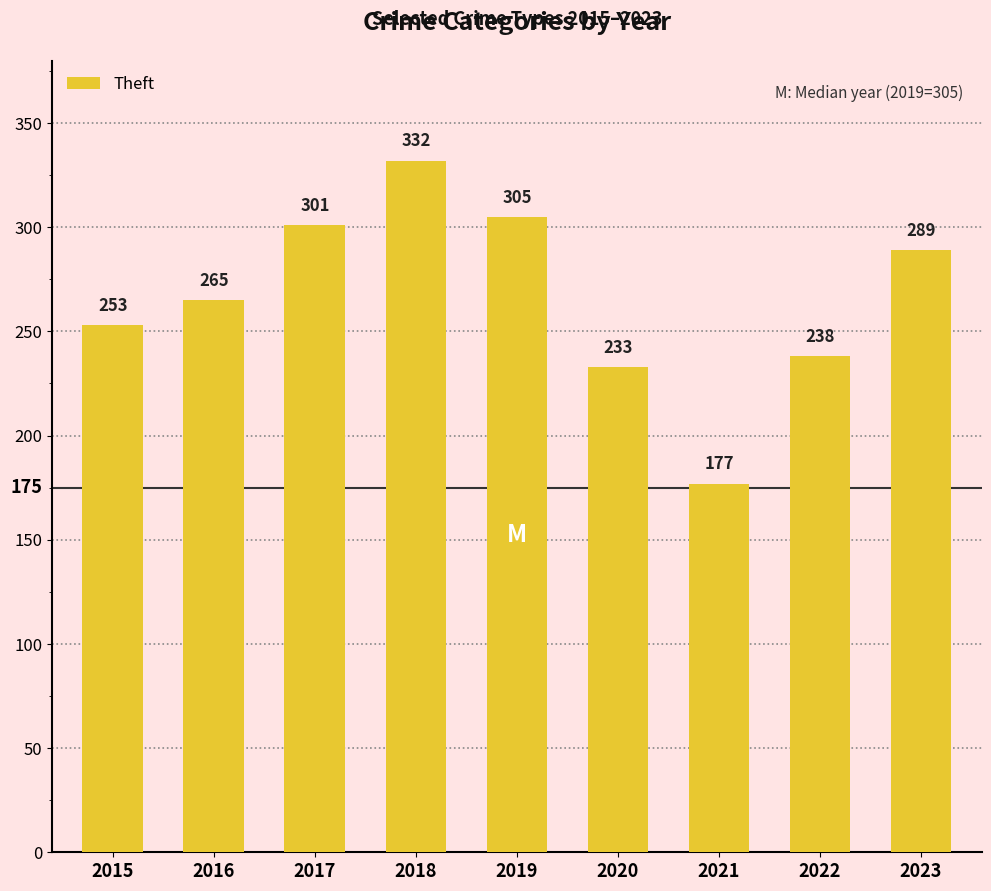

Reading left to right, what are all the values shown in this chart?

2015=253	2016=265	2017=301	2018=332	2019=305	2020=233	2021=177	2022=238	2023=289